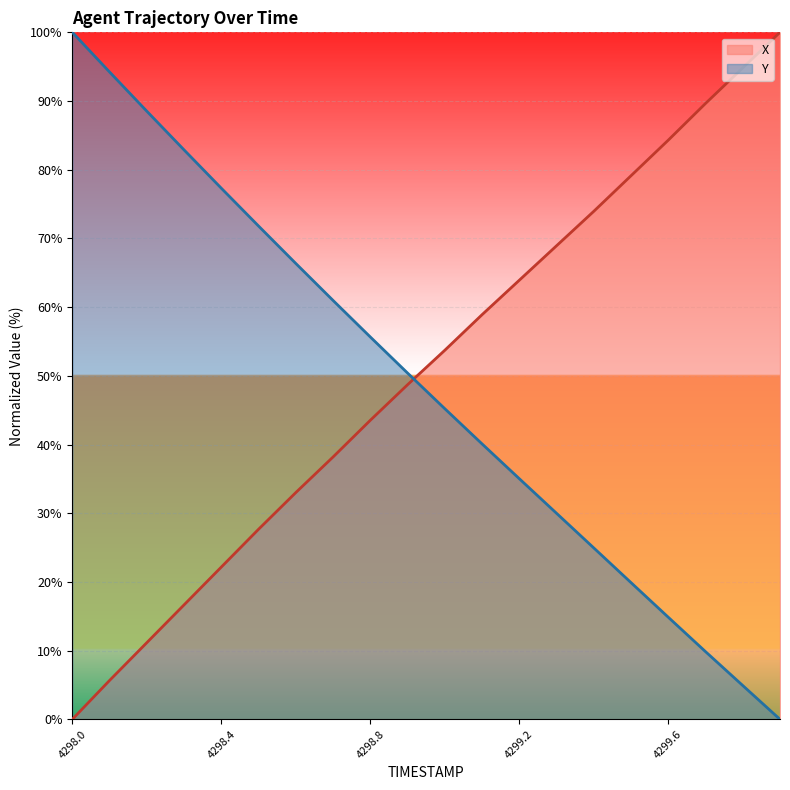

How many values in the X series exceed 53?

10